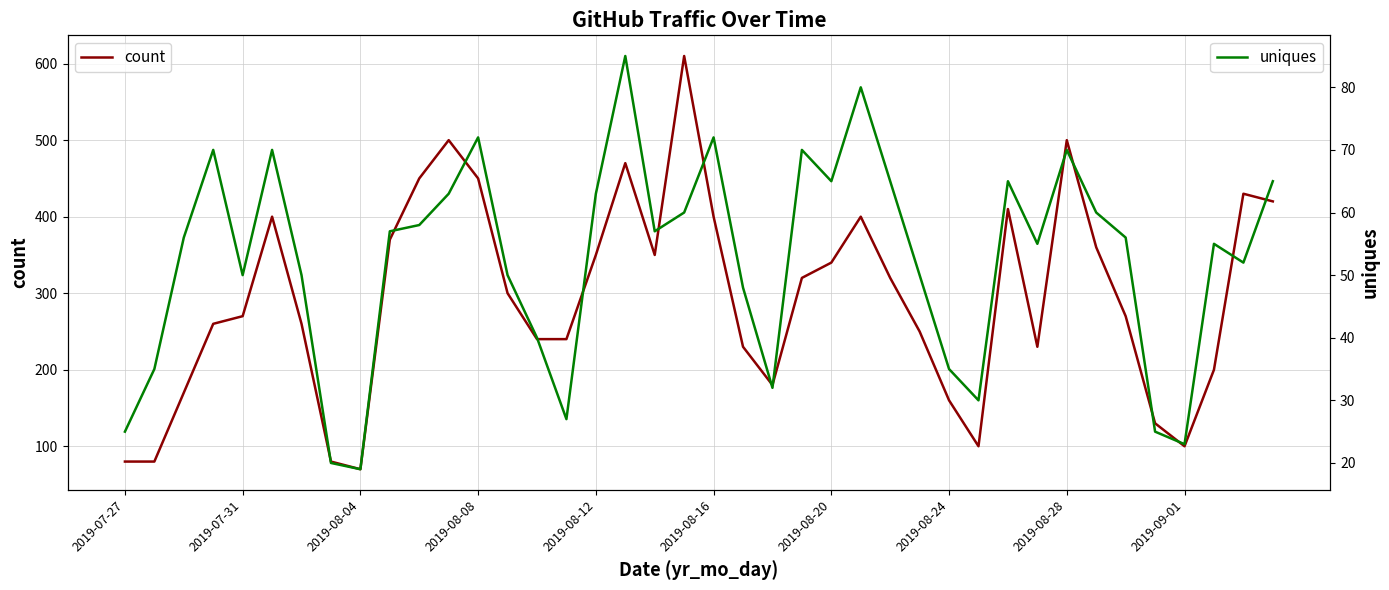

What is the difference between the maximum and minimum values in the count series?

540